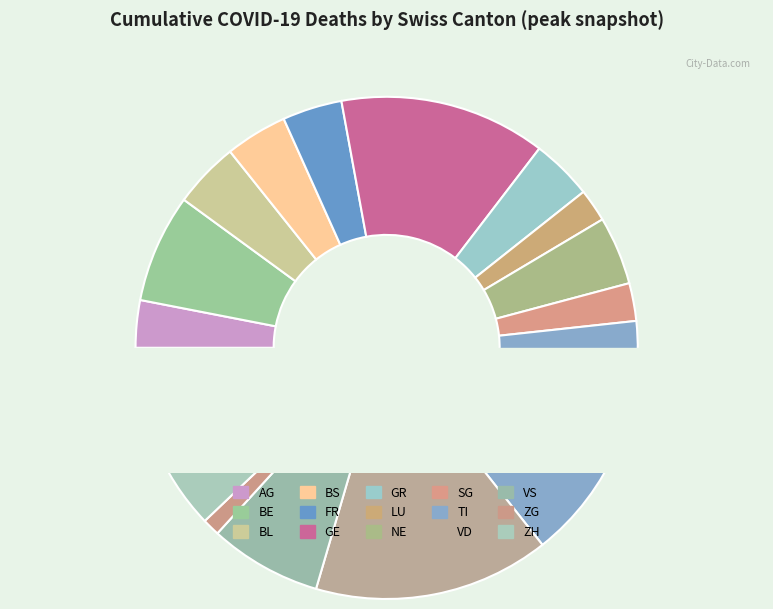

How many slices are in this pie chart?

15